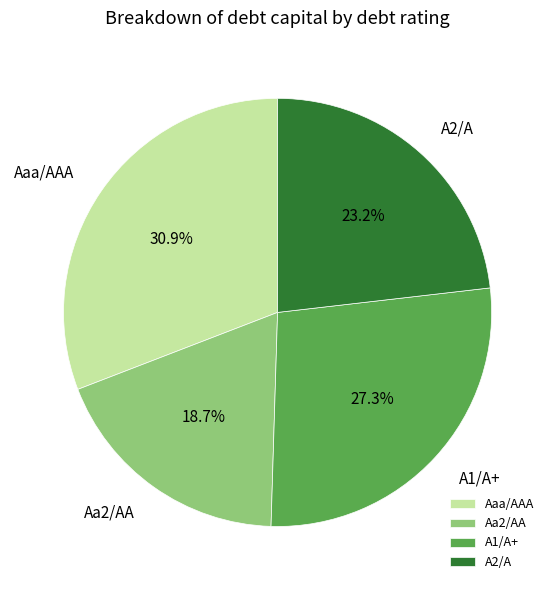

Which category has the biggest portion of the pie?

Aaa/AAA